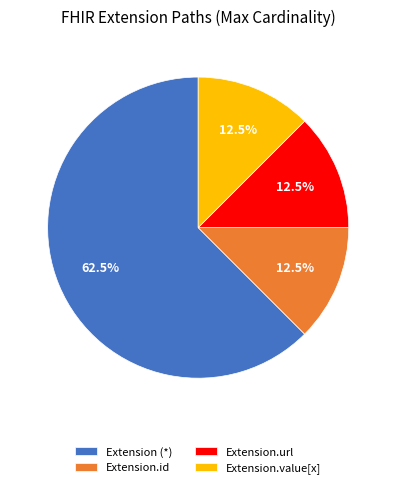

Is there a majority slice in this chart?

Yes